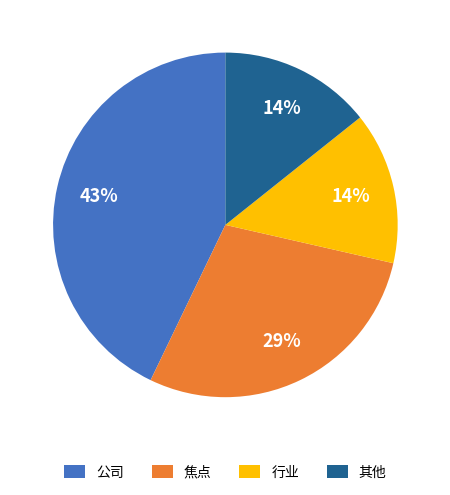

To the nearest percent, what is the difference between the largest and smallest slice percentages?

29%